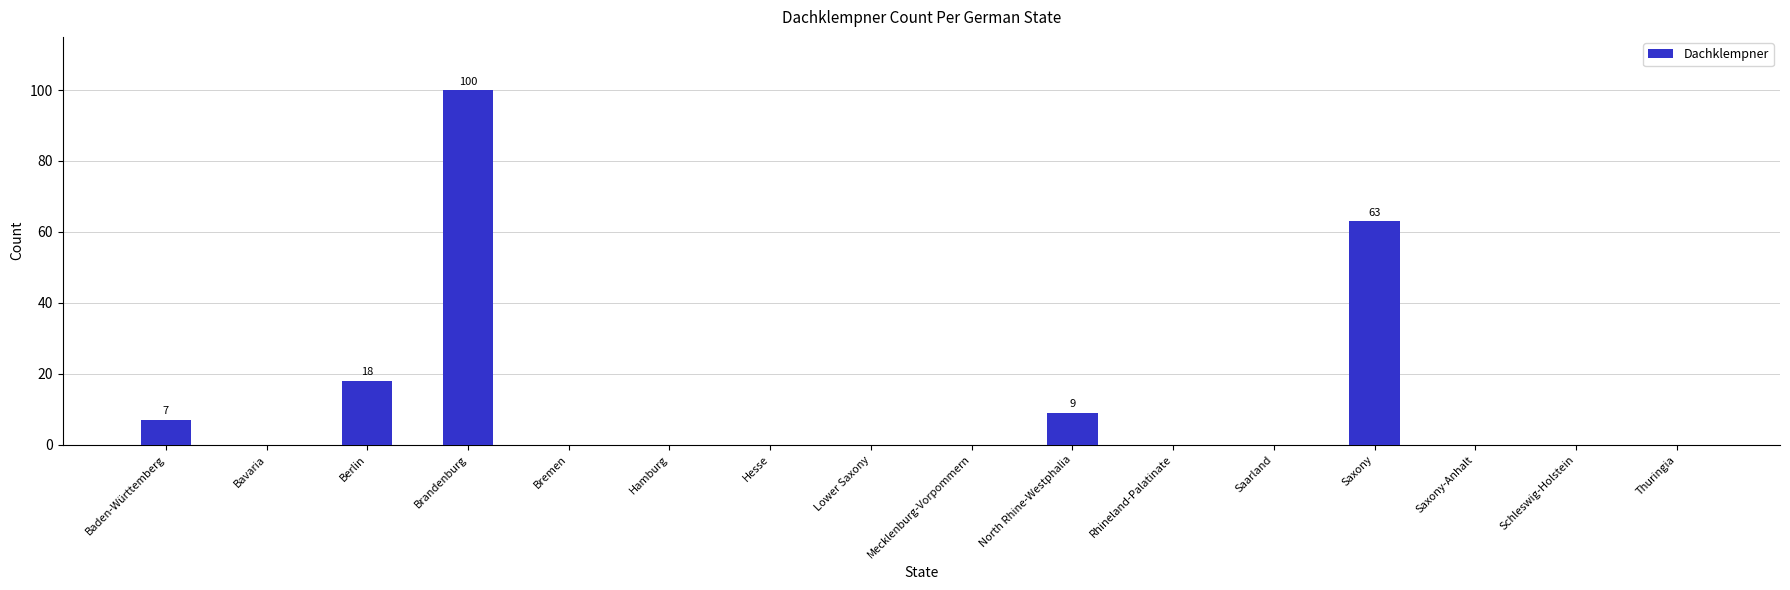

What is the sum of all values?

197